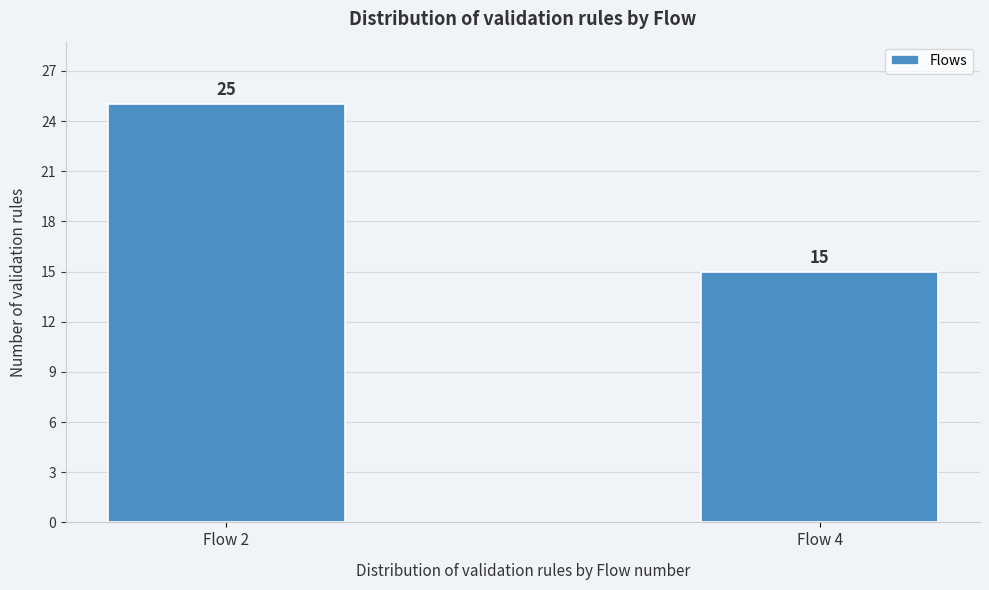

Reading left to right, extract all data points from this chart.

Flow 2=25	Flow 4=15